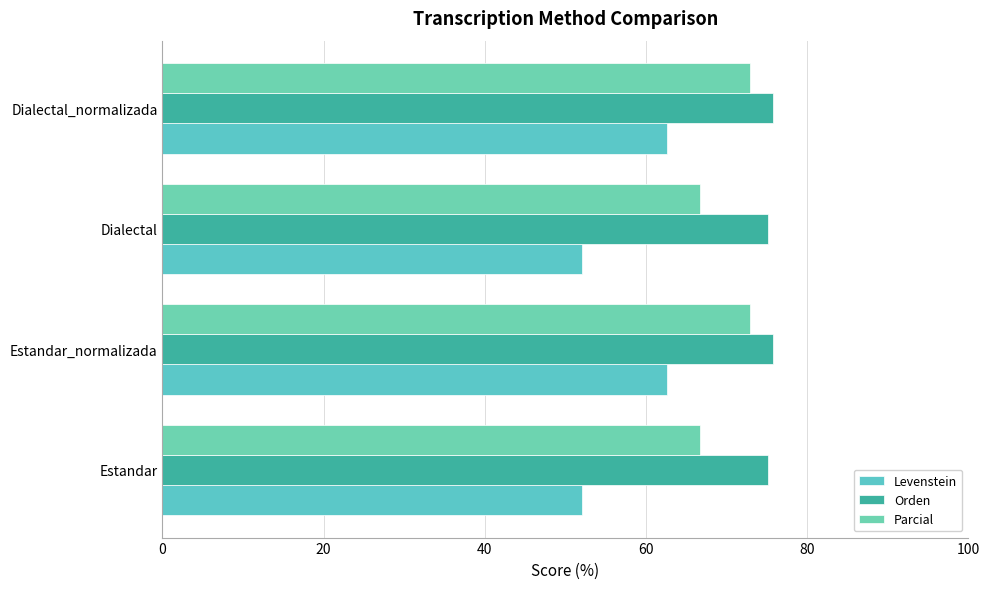

How many categories are shown in the chart?

4